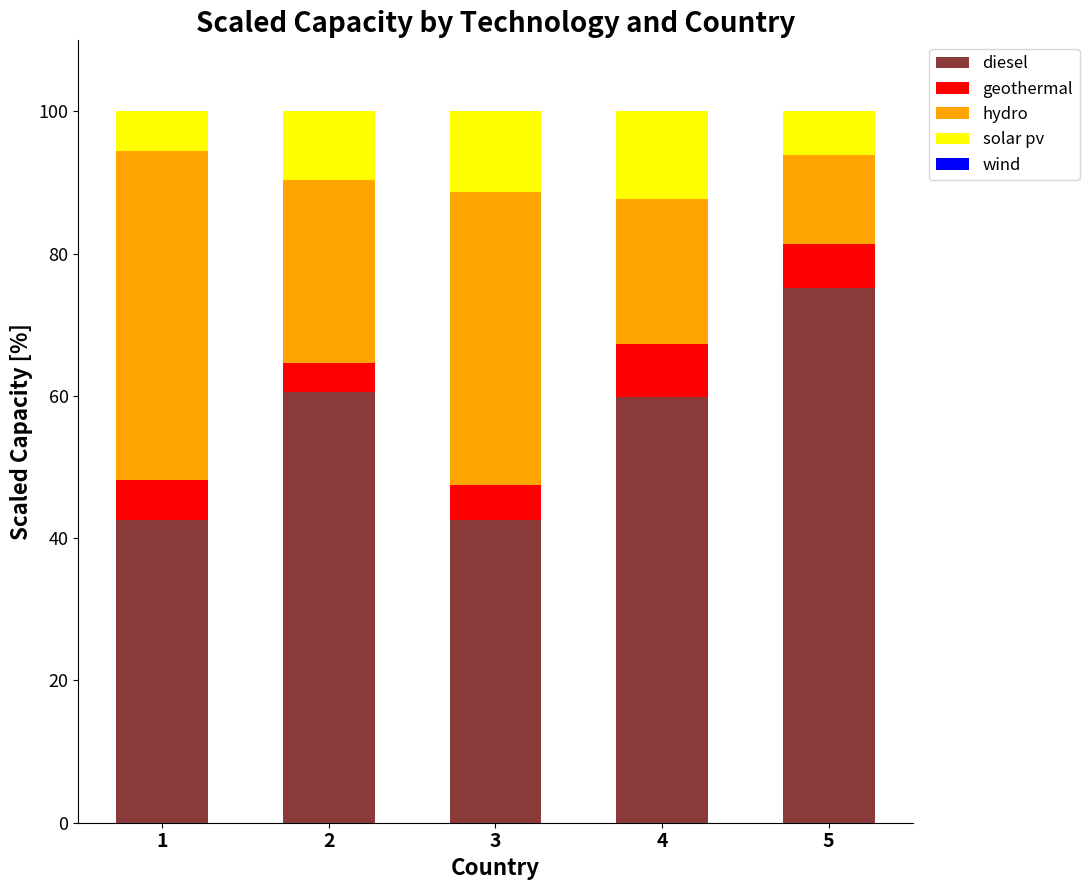

What is the highest value of the diesel series?

75.2